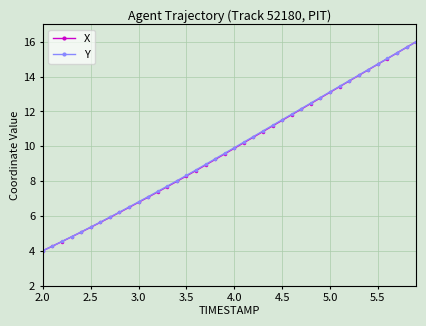

What is the value of the Y point at the 26th from the left?

11.5